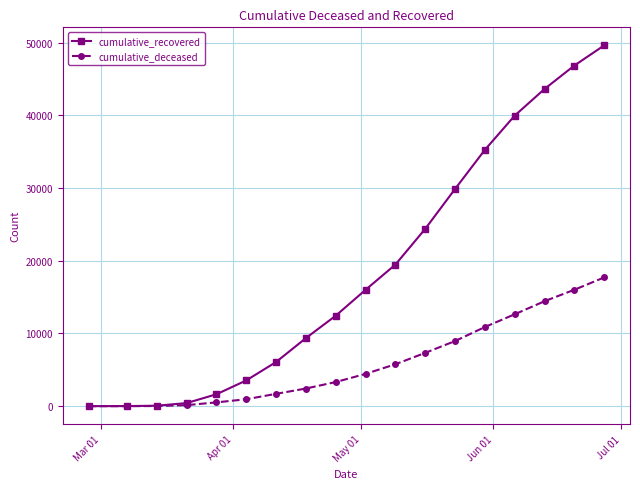

True or false: cumulative_recovered has more than 2 points higher than both neighbors.

False